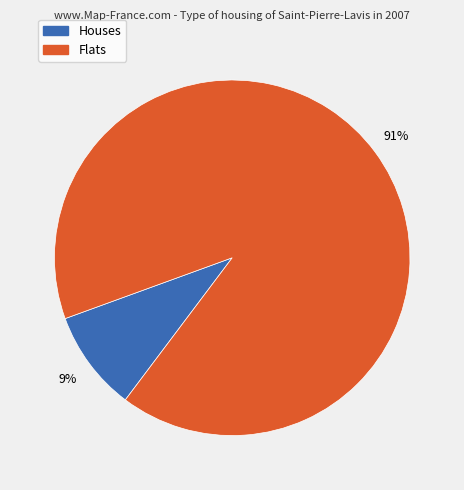

To the nearest percent, what is the difference between the largest and smallest slice percentages?

82%